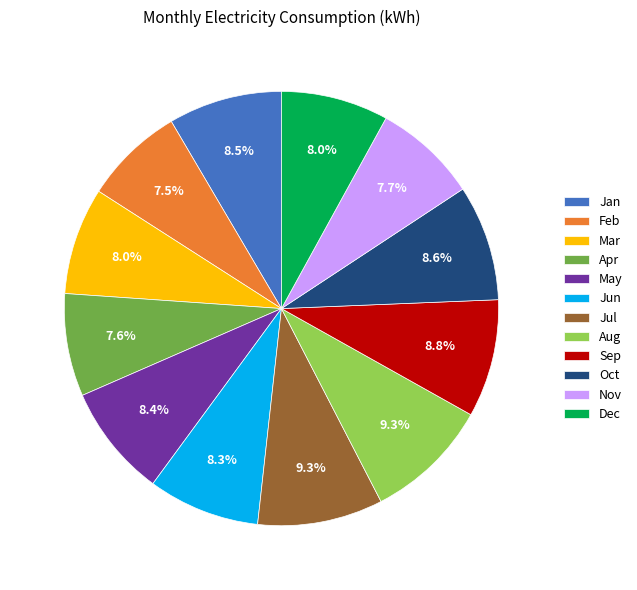

To the nearest percent, what is the difference between the largest and smallest slice percentages?

2%